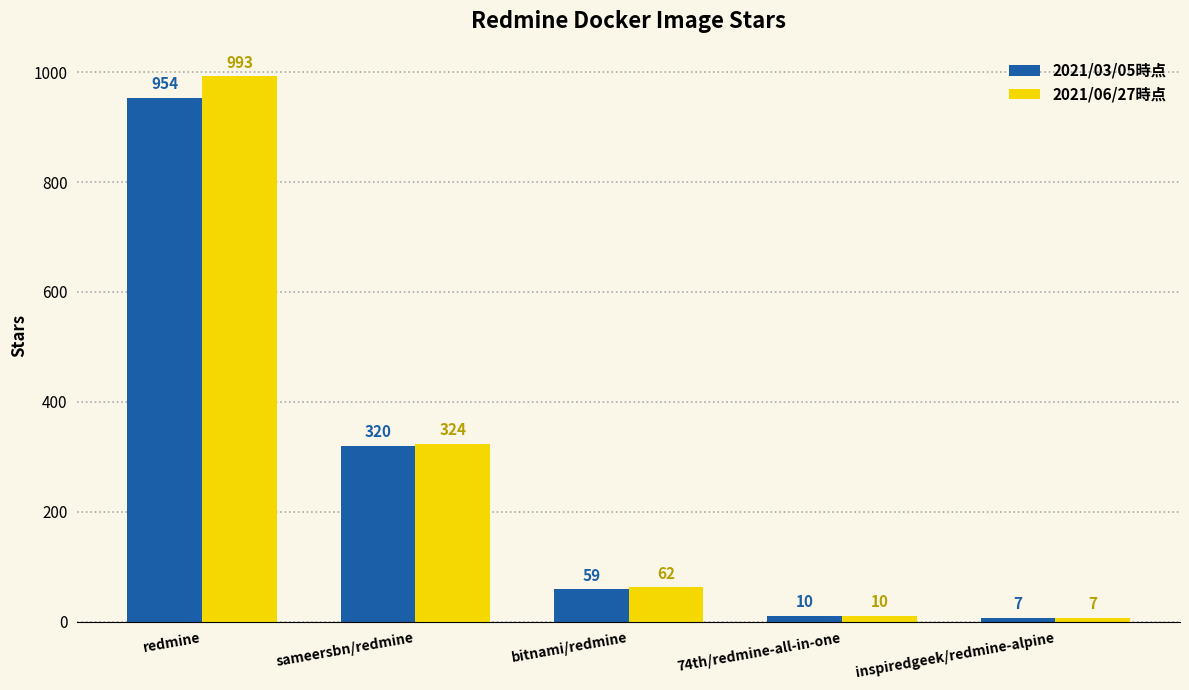

What is the maximum value for 2021/06/27時点?

993